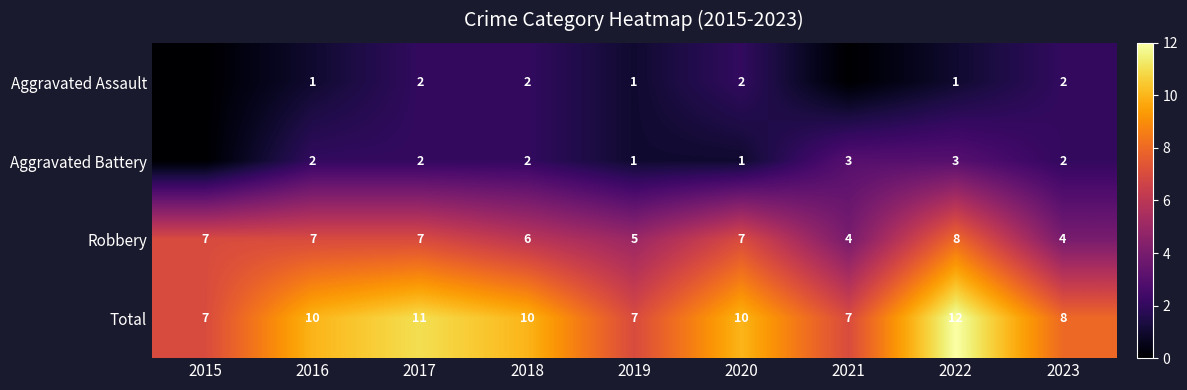

Count the number of data series in this chart.

4